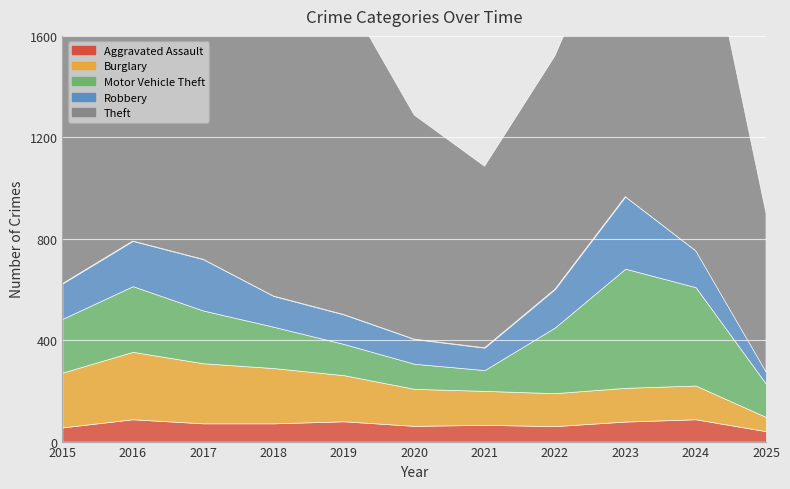

What is the value of the Robbery point at the 6th from the left?

97